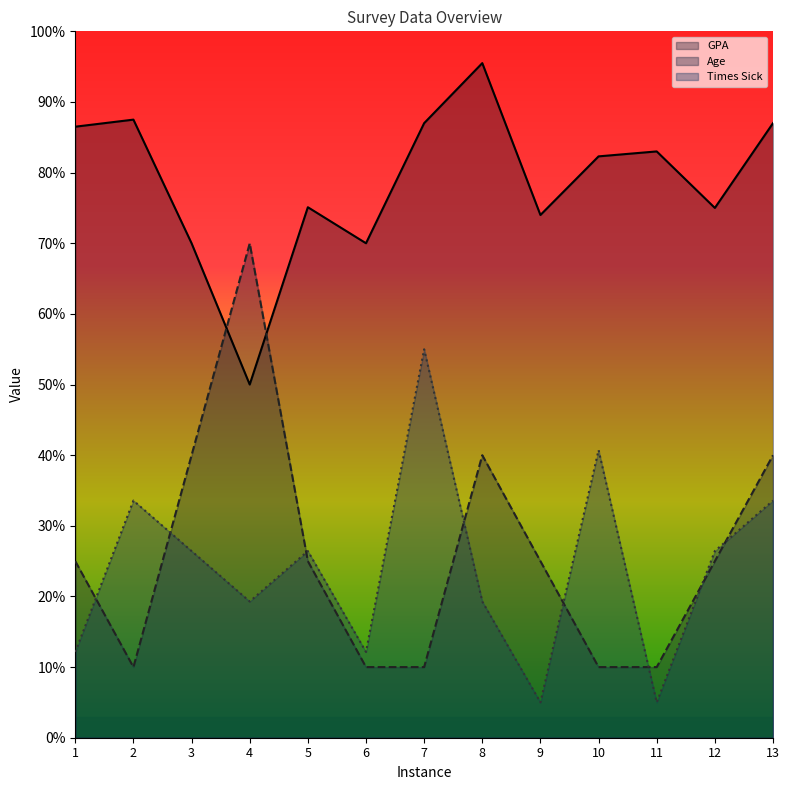

How many lines are shown in the chart?

3